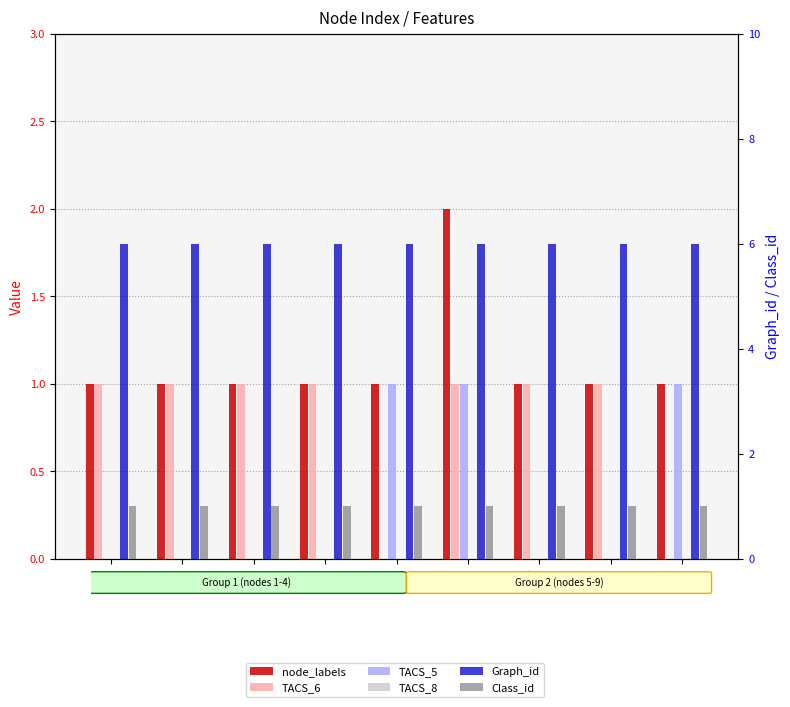

True or false: TACS_6 has a value of 1 at 2.

True